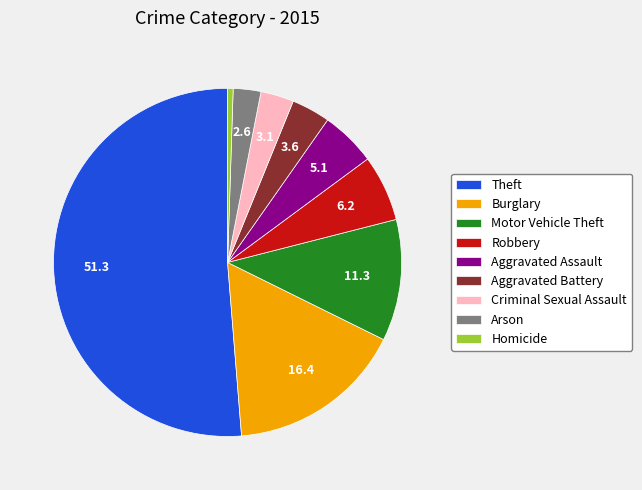

Is the sum of Burglary and Aggravated Assault greater than half?

No